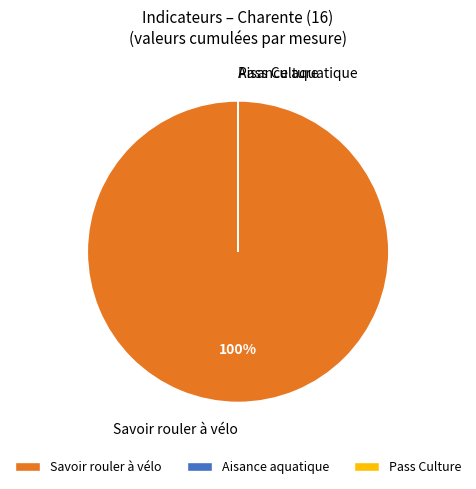

Which slice is the largest?

Savoir rouler à vélo